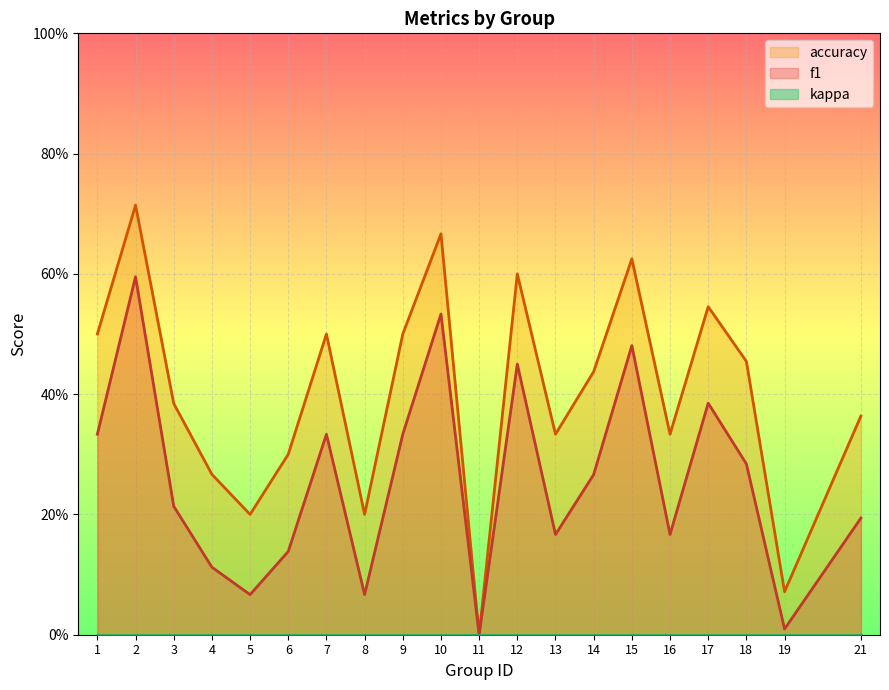

Reading left to right, transcribe all the data shown in this chart.

f1: 0.3	0.6	0.2	0.1	0.1	0.1	0.3	0.1	0.3	0.5	0.0	0.5	0.2	0.3	0.5	0.2	0.4	0.3	0.0	0.2
accuracy: 0.5	0.7	0.4	0.3	0.2	0.3	0.5	0.2	0.5	0.7	0.0	0.6	0.3	0.4	0.6	0.3	0.5	0.5	0.1	0.4